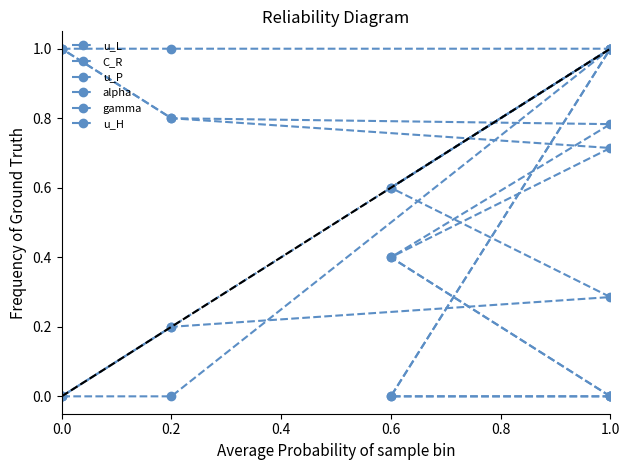

Rank the categories by gamma value from lowest to highest.

1.0, 0.6, 0.2, 0.0, 1.0